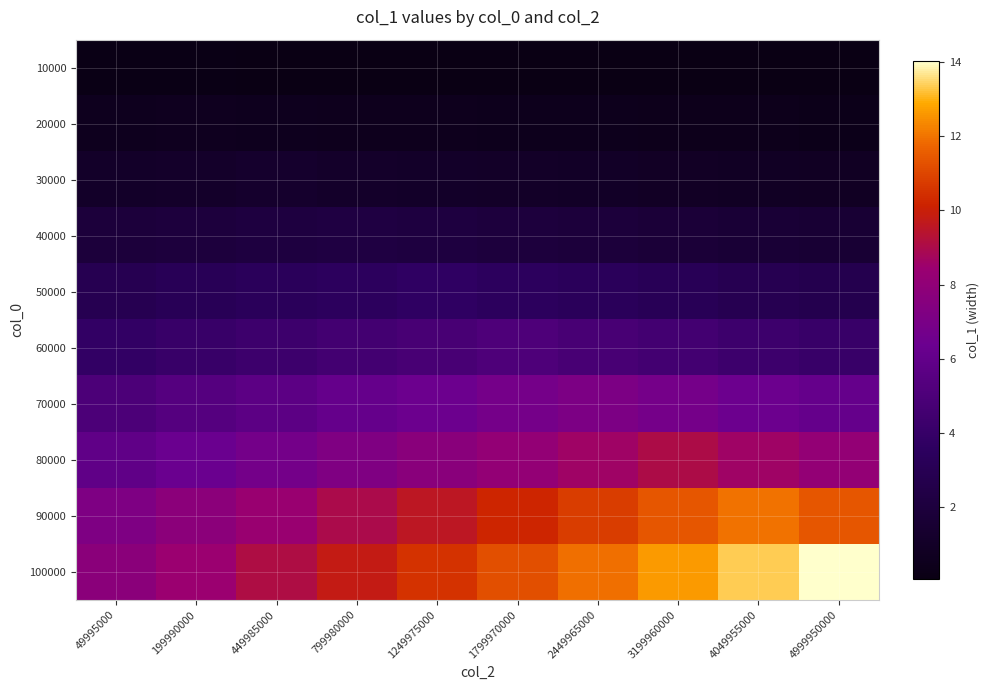

Reading left to right, what are all the values shown in this chart?

10000: 49995000=0.1	199990000=0.1	449985000=0.1	799980000=0.1	1249975000=0.1	1799970000=0.1	2449965000=0.1	3199960000=0.1	4049955000=0.1	4999950000=0.1
20000: 49995000=0.6	199990000=0.6	449985000=0.6	799980000=0.6	1249975000=0.5	1799970000=0.5	2449965000=0.5	3199960000=0.4	4049955000=0.4	4999950000=0.4
30000: 49995000=1.1	199990000=1.2	449985000=1.2	799980000=1.2	1249975000=1.1	1799970000=1.0	2449965000=1.0	3199960000=0.9	4049955000=0.9	4999950000=0.8
40000: 49995000=1.9	199990000=2.0	449985000=2.1	799980000=2.2	1249975000=2.1	1799970000=2.0	2449965000=1.9	3199960000=1.8	4049955000=1.7	4999950000=1.6
50000: 49995000=2.9	199990000=3.1	449985000=3.3	799980000=3.5	1249975000=3.7	1799970000=3.5	2449965000=3.3	3199960000=3.1	4049955000=2.9	4999950000=2.8
60000: 49995000=3.8	199990000=4.1	449985000=4.3	799980000=4.6	1249975000=4.8	1799970000=5.1	2449965000=4.8	3199960000=4.6	4049955000=4.3	4999950000=4.1
70000: 49995000=5.0	199990000=5.4	449985000=5.7	799980000=6.1	1249975000=6.4	1799970000=6.8	2449965000=7.2	3199960000=6.8	4049955000=6.4	4999950000=6.1
80000: 49995000=5.9	199990000=6.3	449985000=6.8	799980000=7.2	1249975000=7.7	1799970000=8.1	2449965000=8.6	3199960000=9.0	4049955000=8.6	4999950000=8.1
90000: 49995000=7.2	199990000=7.8	449985000=8.4	799980000=9.0	1249975000=9.6	1799970000=10.2	2449965000=10.8	3199960000=11.4	4049955000=12.0	4999950000=11.4
100000: 49995000=7.7	199990000=8.4	449985000=9.1	799980000=9.8	1249975000=10.5	1799970000=11.2	2449965000=11.9	3199960000=12.6	4049955000=13.3	4999950000=14.0